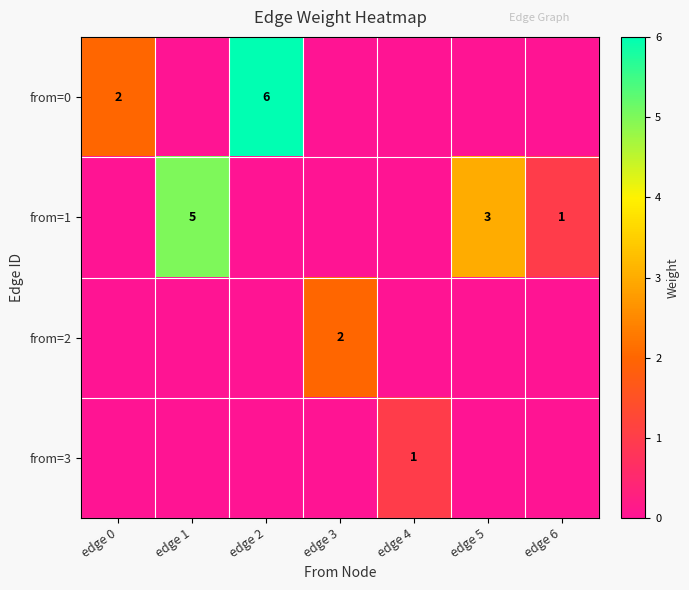

What is the difference between the highest and lowest values at edge 4?

1